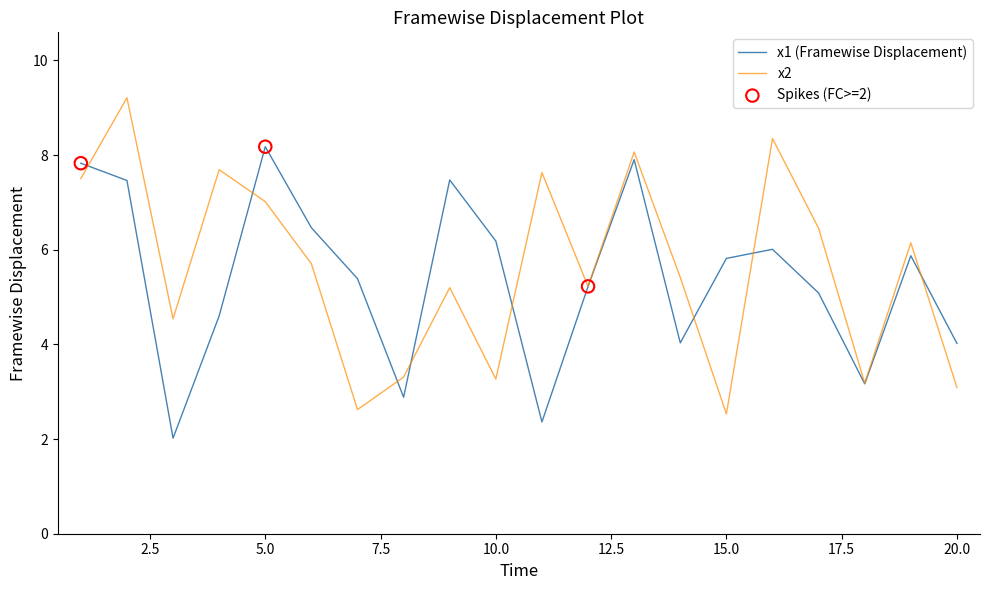

Rank the series by their maximum value, from lowest to highest.

x1 (Framewise Displacement), x2